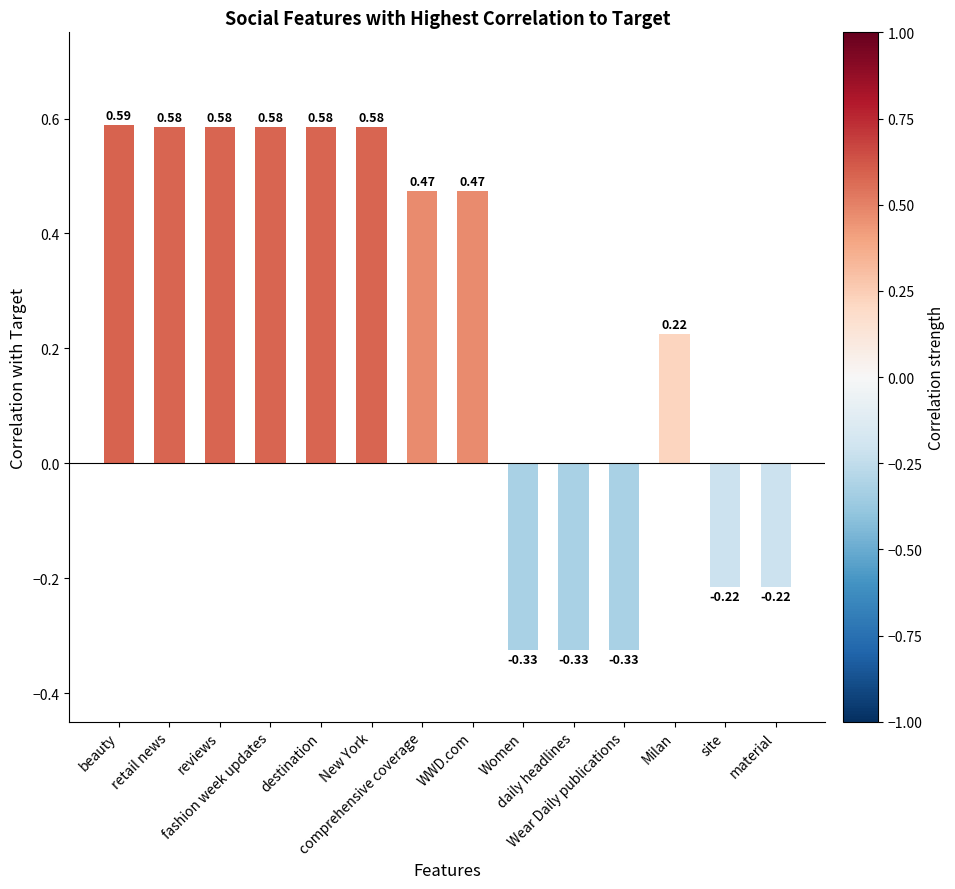

Are the bars grouped side by side (vs. stacked)?

No